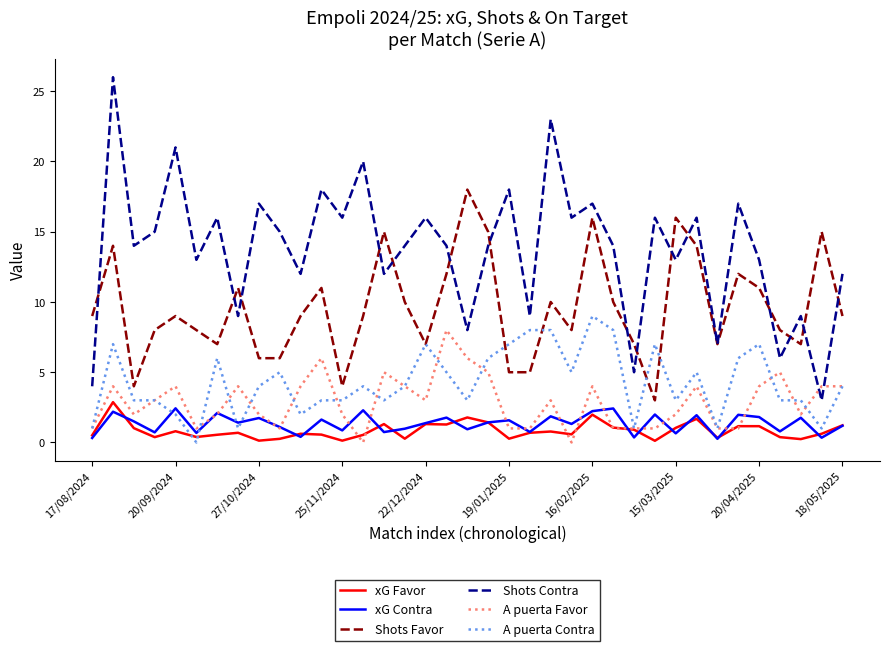

How many times do A puerta Contra and xG Contra cross each other?

4